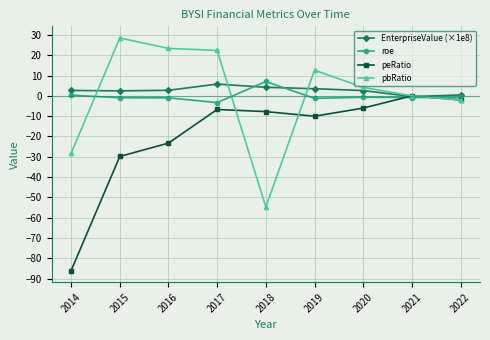

How many categories are shown in the chart?

9